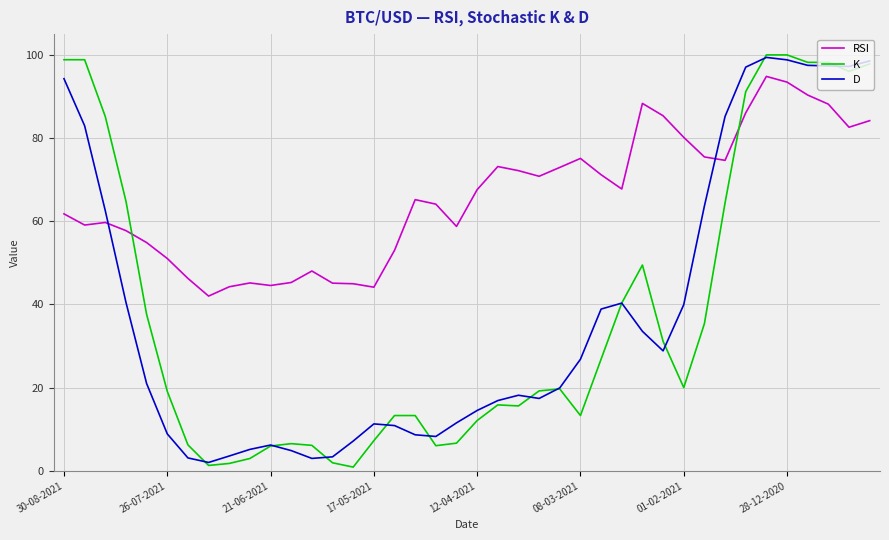

Which series has the largest range (max minus min)?

K